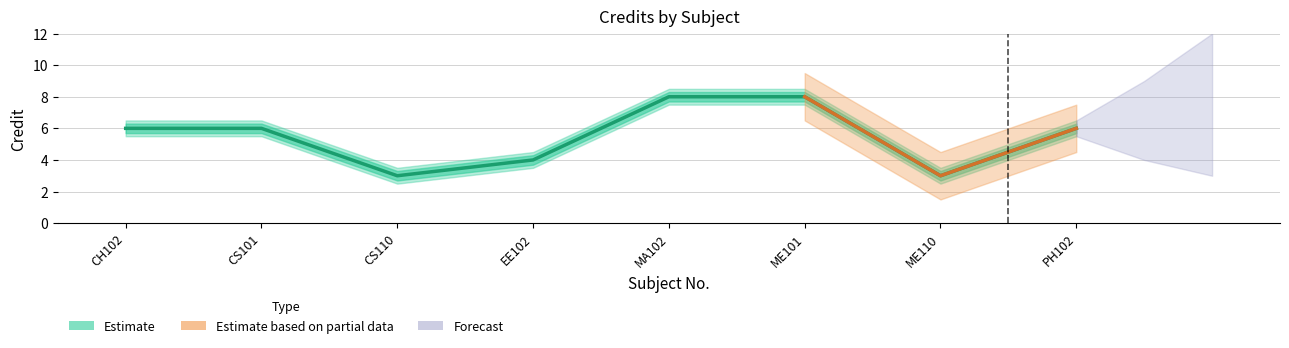

What is the average value?

6